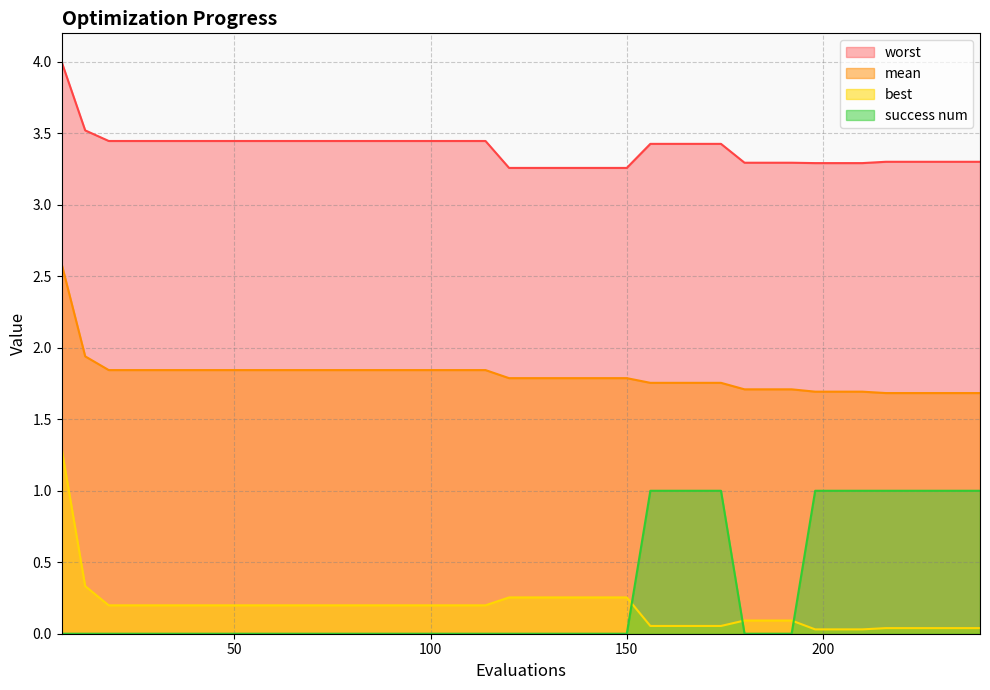

The value of success num at 30 is 0.5. True or false?

False